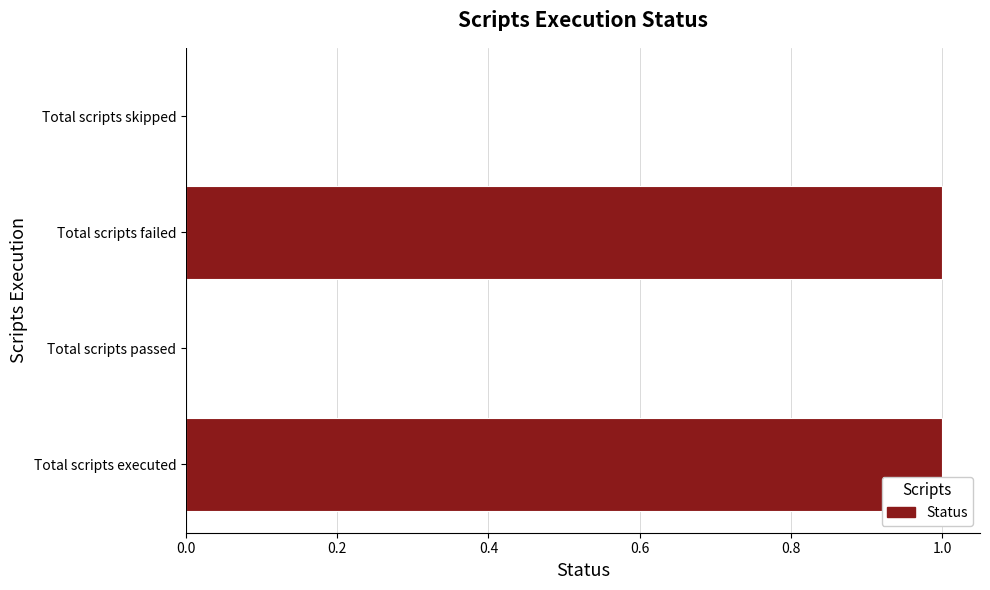

Count the number of data series in this chart.

1